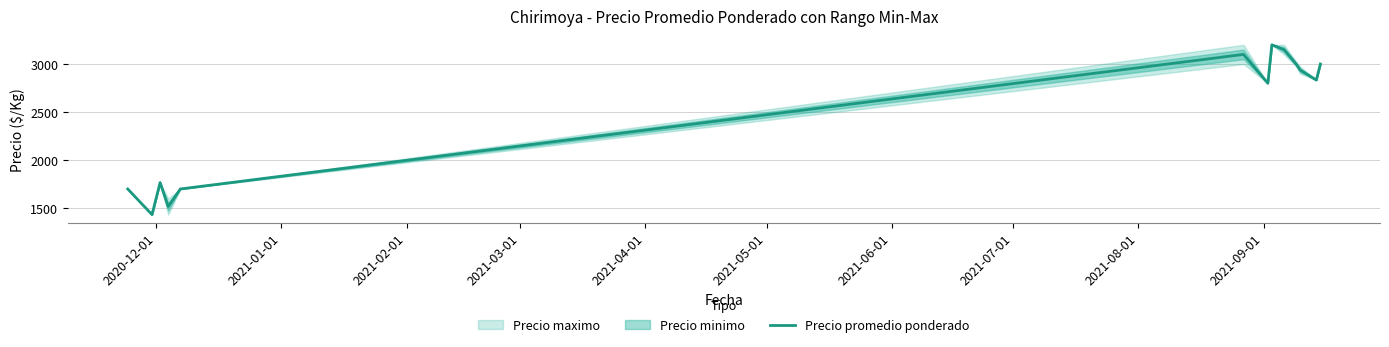

What is the minimum value for Precio promedio ponderado?

1433.3